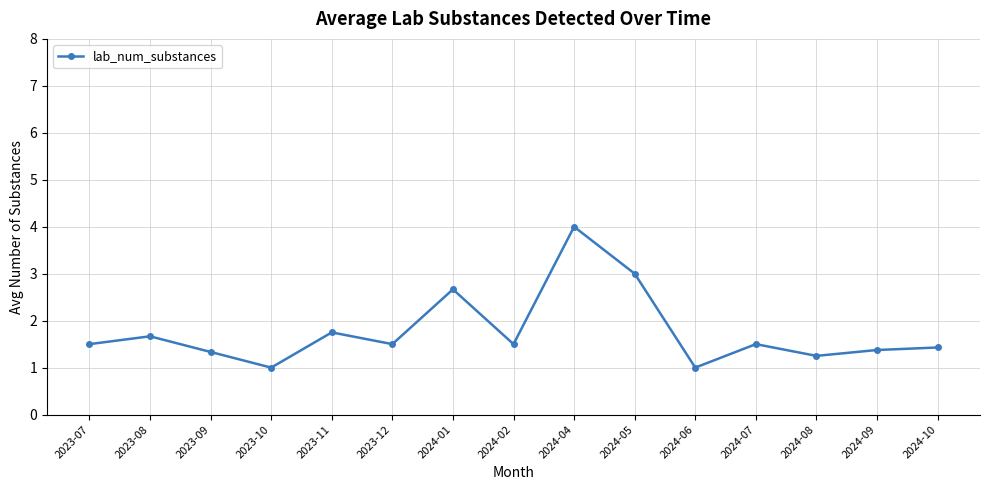

What is the difference between the maximum and second lowest values?

3.0